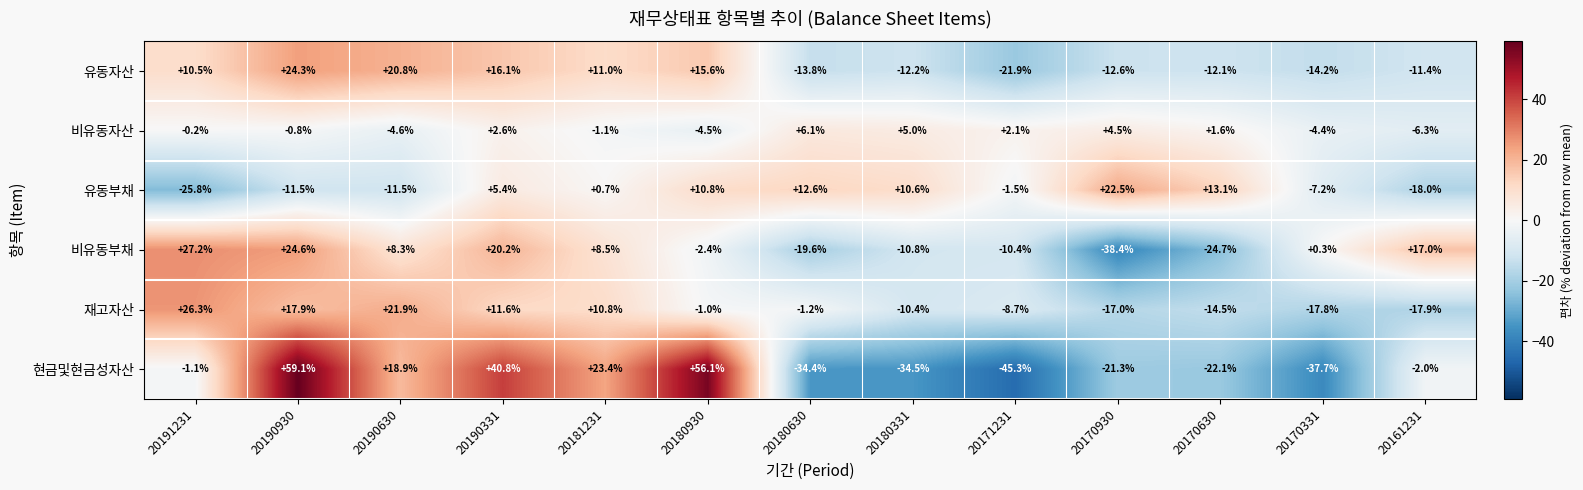

What is the difference between the maximum and minimum values in the 유동자산 series?

46.2